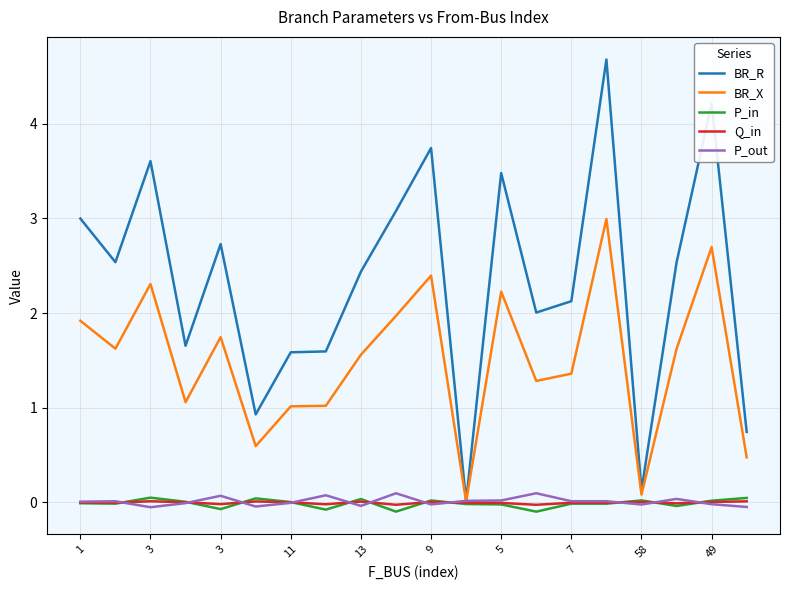

Which series has the largest total across all categories?

BR_R